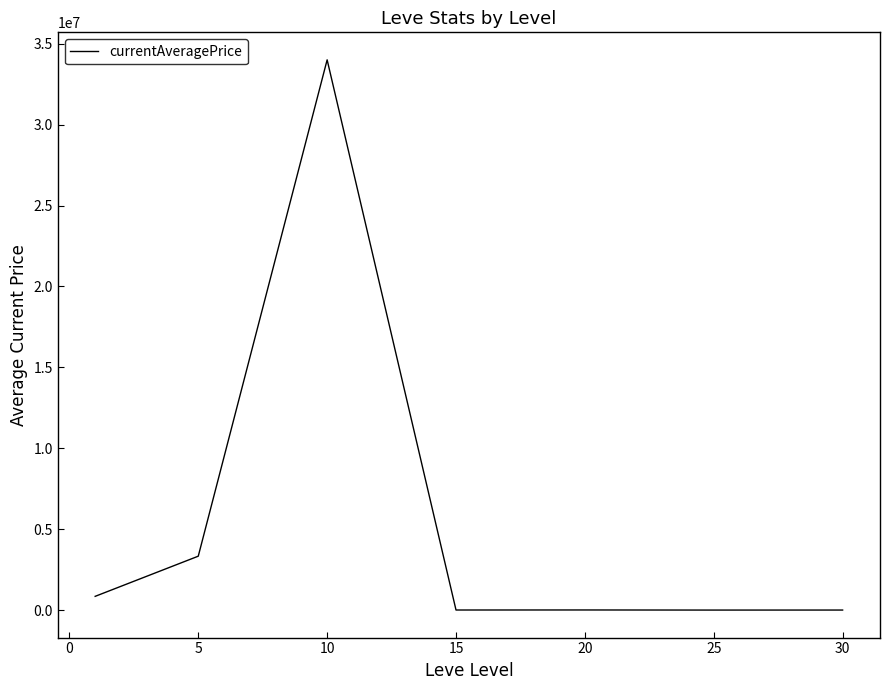

What is the sum of all values?

38213566.5